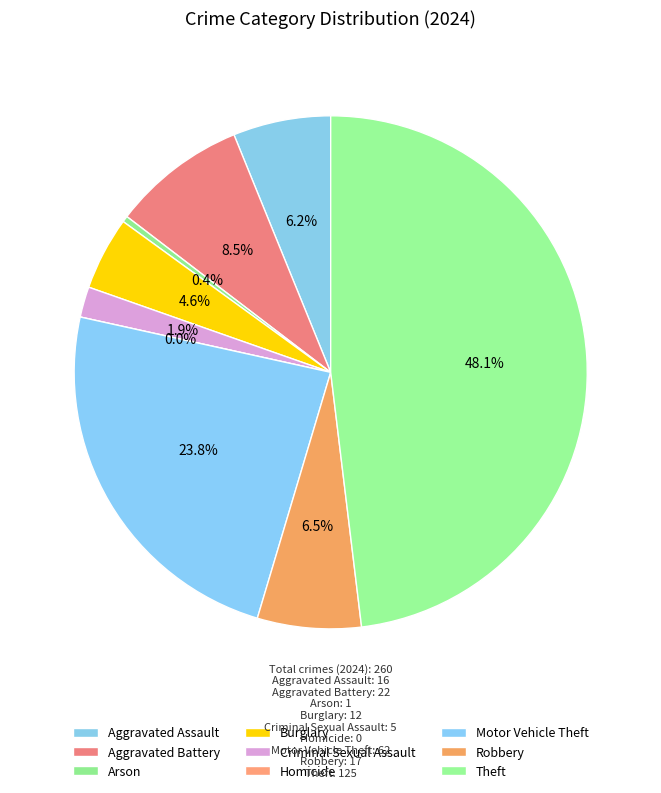

Rank the categories by value from highest to lowest.

Theft, Motor Vehicle Theft, Aggravated Battery, Robbery, Aggravated Assault, Burglary, Criminal Sexual Assault, Arson, Homicide